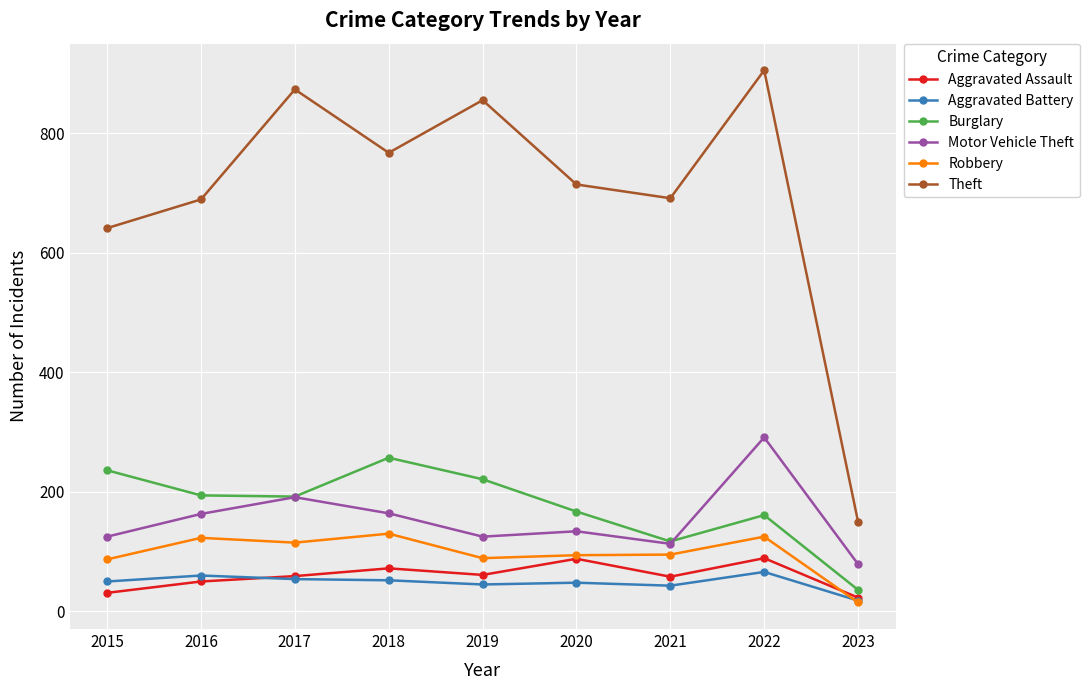

What value does the Aggravated Assault series have at 2019, to the nearest 5?

60